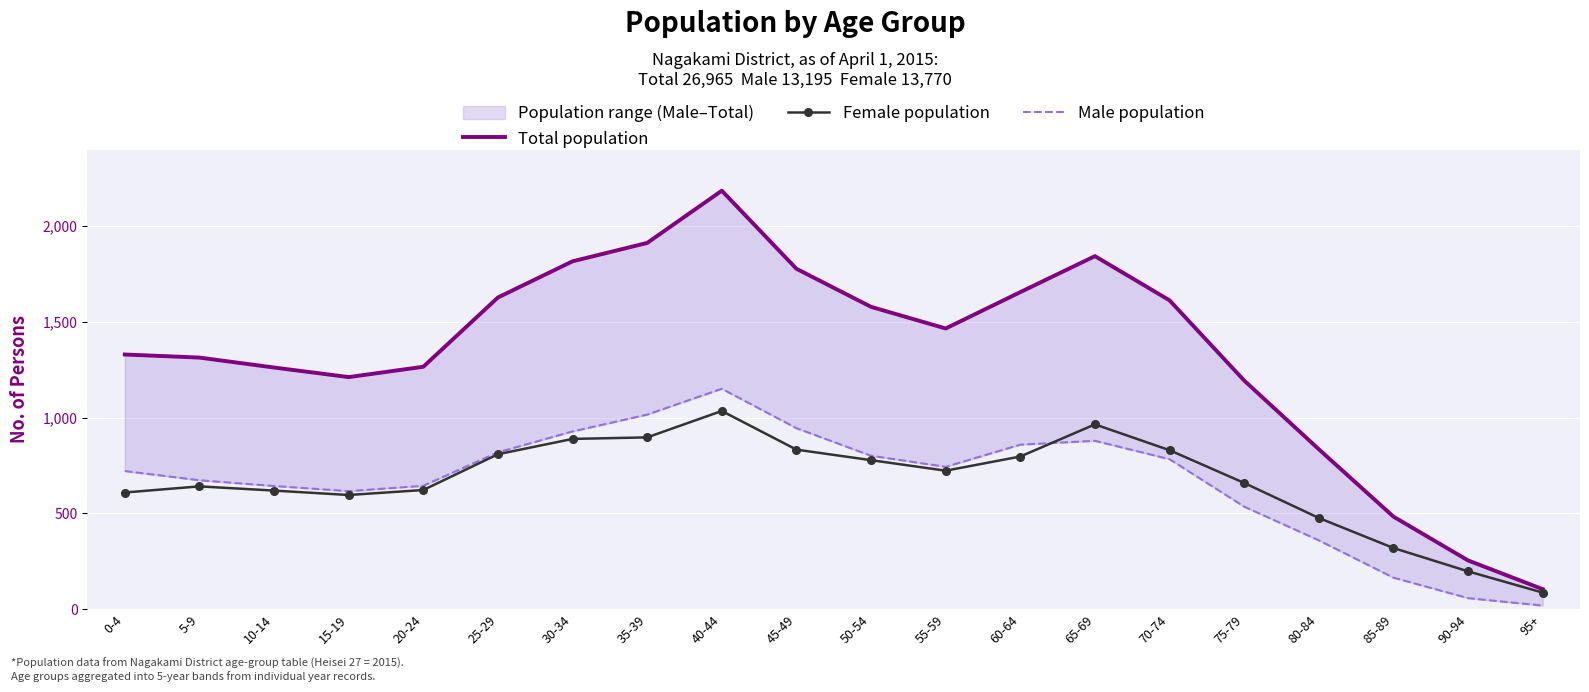

What is the difference between the maximum and second lowest values in the Male population series?

1094